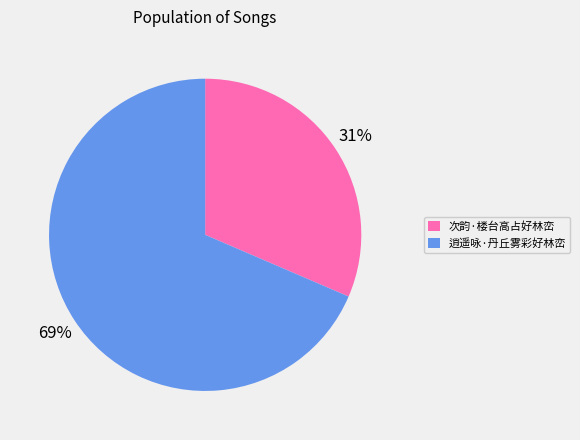

What is the largest slice in the pie chart?

逍遥咏·丹丘雾彩好林峦